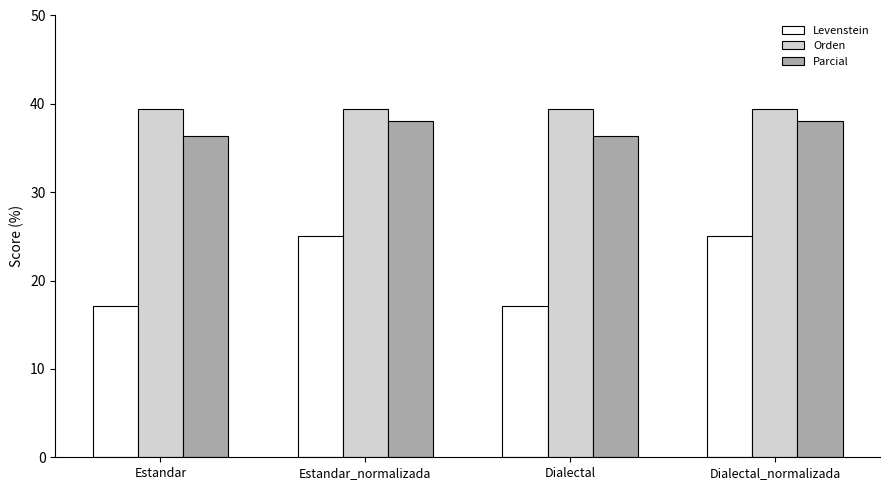

Are the bars horizontal?

No